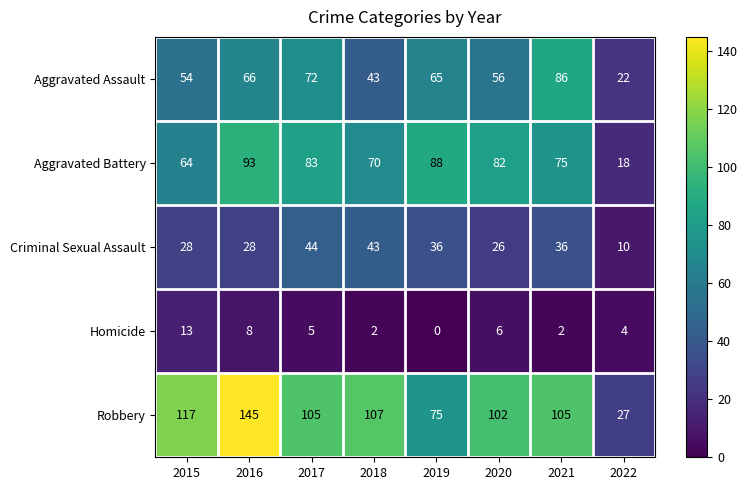

What is the difference between the maximum and second lowest values in the Homicide series?

11